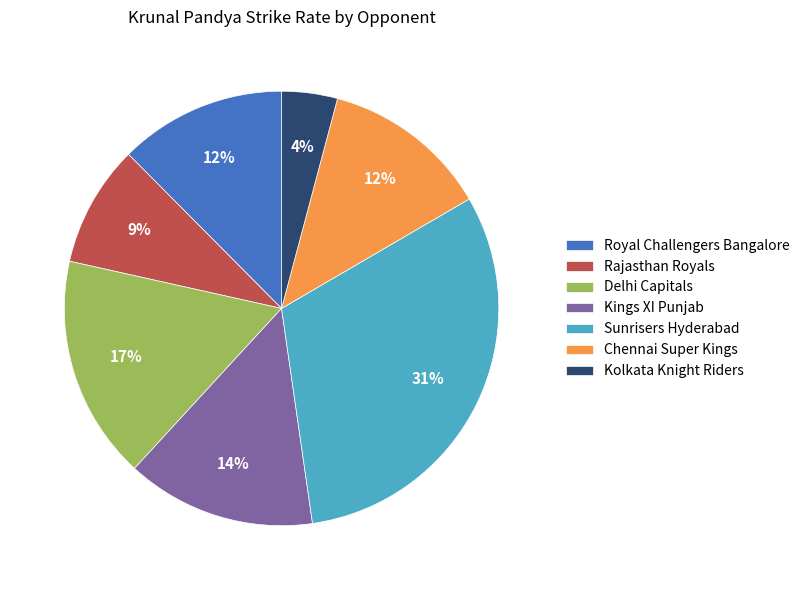

What is the smallest slice in the pie chart?

Kolkata Knight Riders